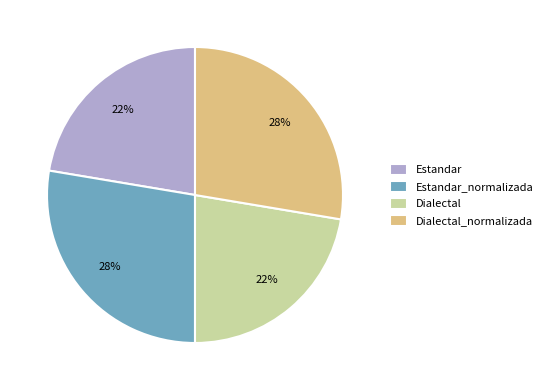

The Dialectal_normalizada slice represents 28% of the pie. True or false?

True